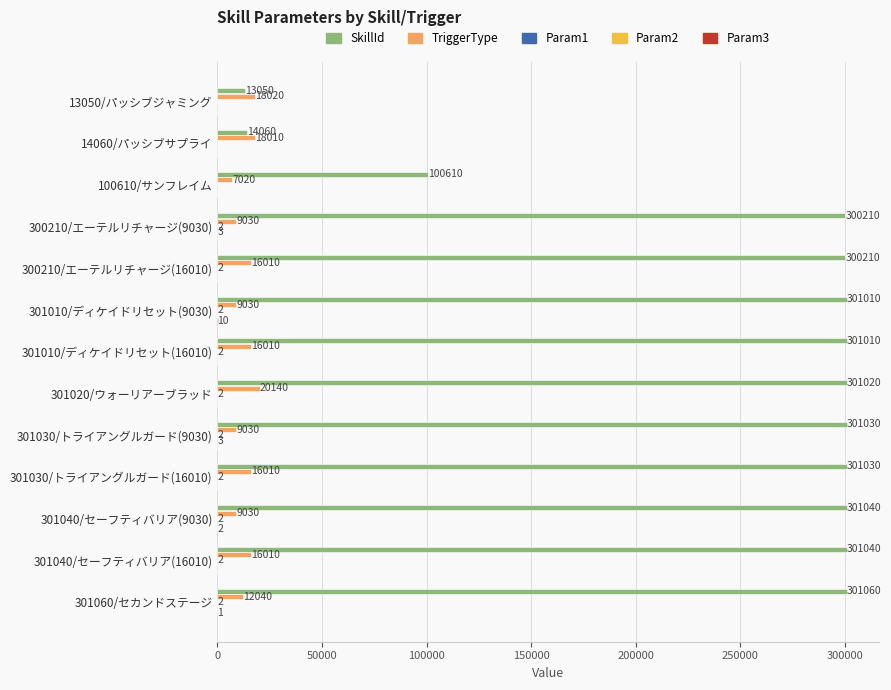

What is the total value across all series at 301040/セーフティバリア(16010)?

317052